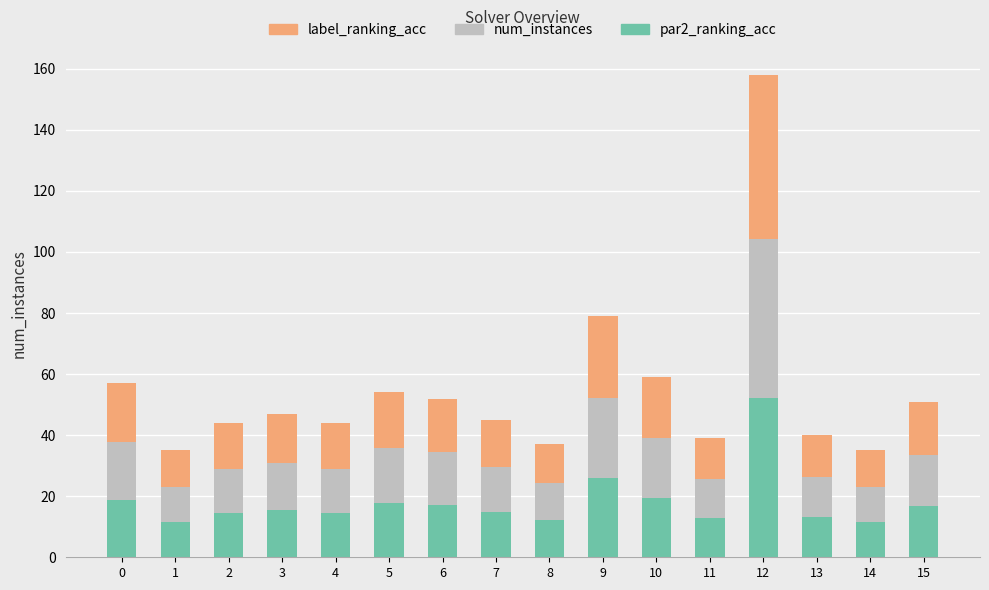

What is the lowest value of the par2_ranking_acc series?

11.6